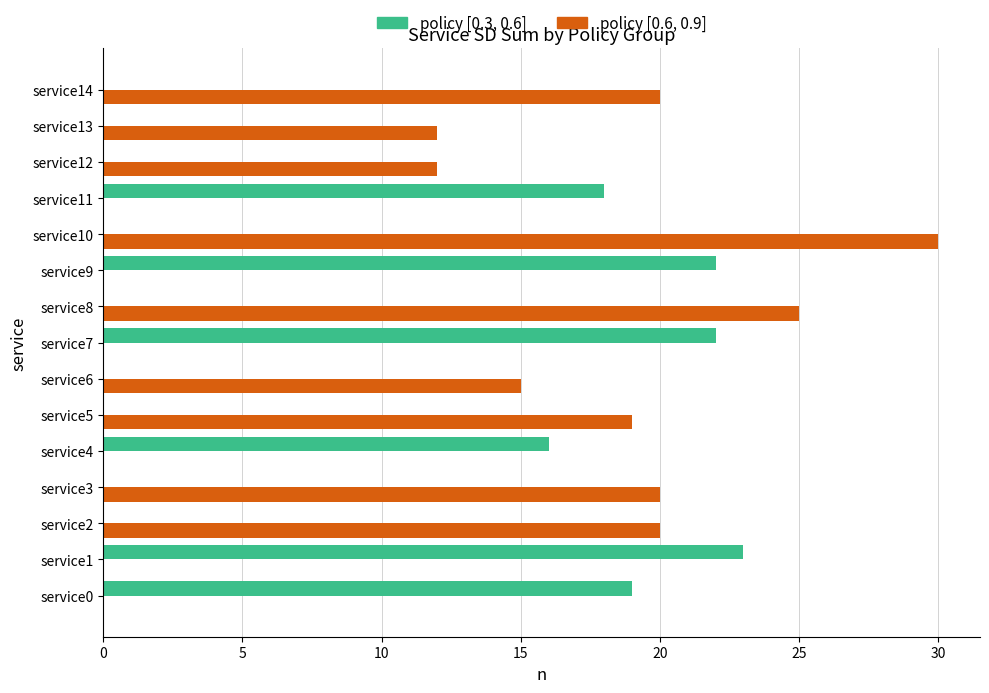

At which category does the chart reach its peak across all series?

service10